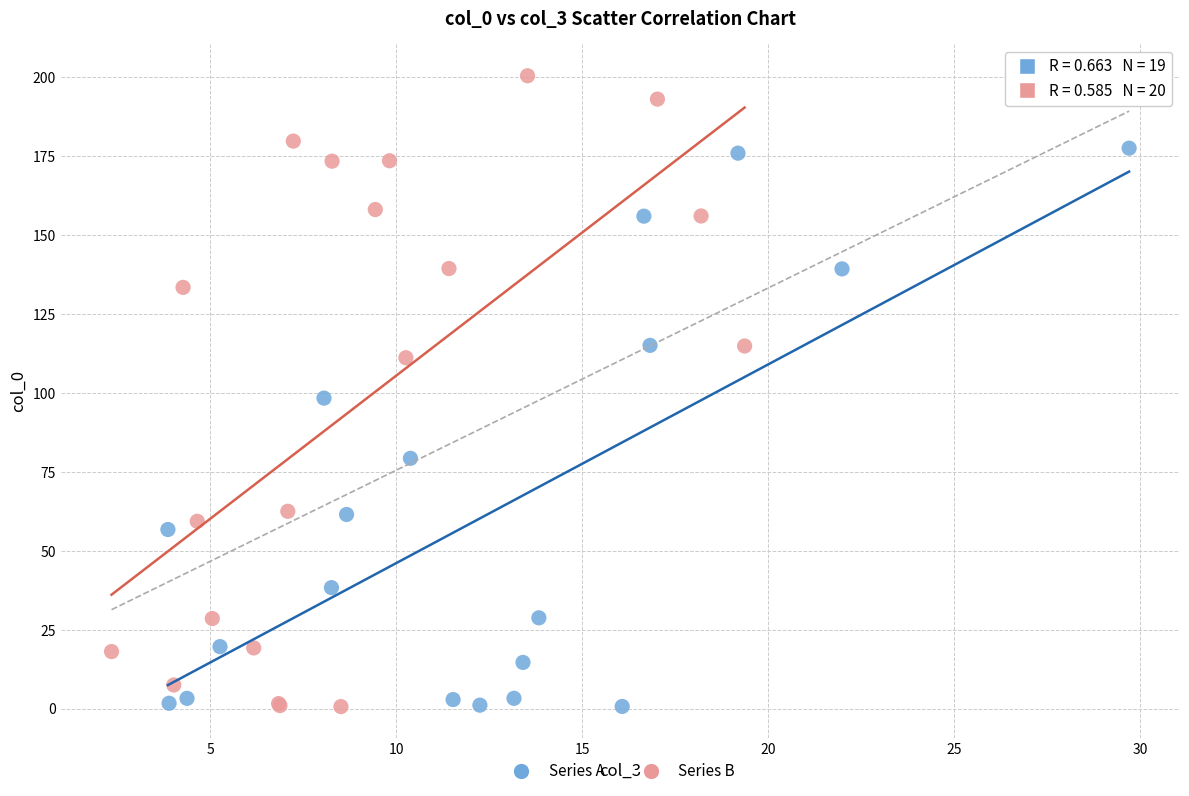

Which series has the largest Y range (max minus min)?

Series B